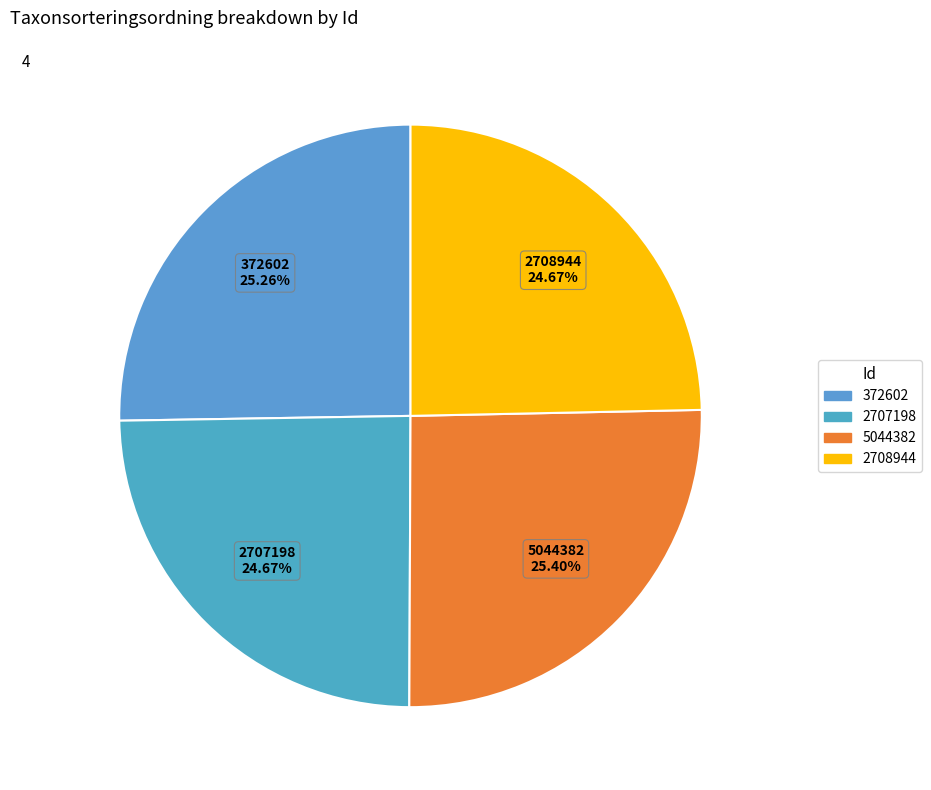

The 2707198 slice represents 36% of the pie. True or false?

False